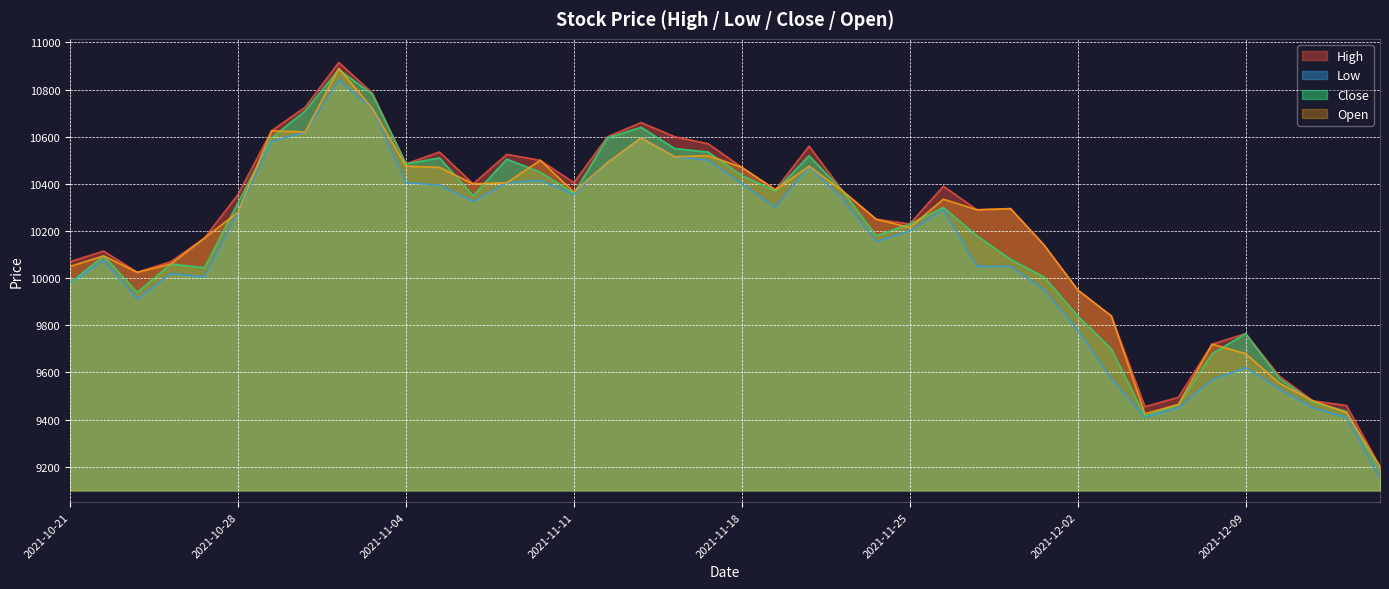

At which category is the sum across all series the highest?

2021-11-02